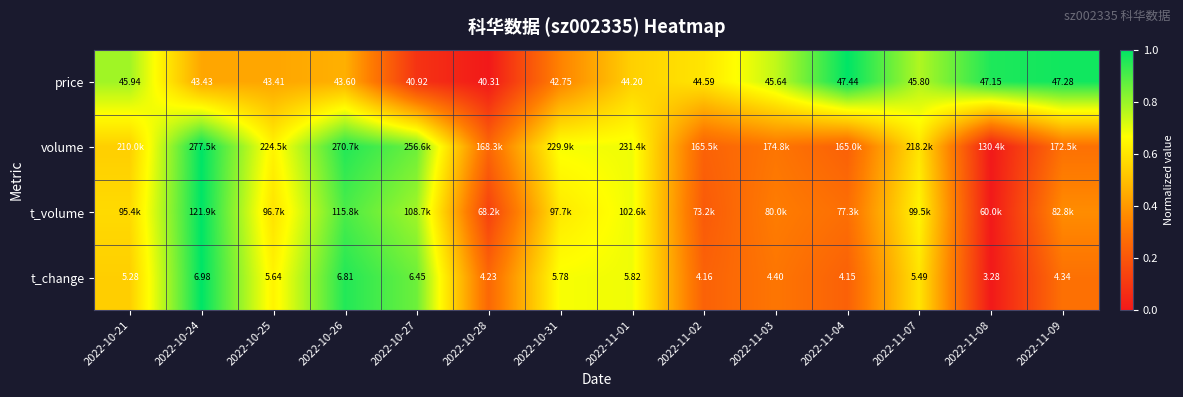

Count the number of categories in the chart.

14